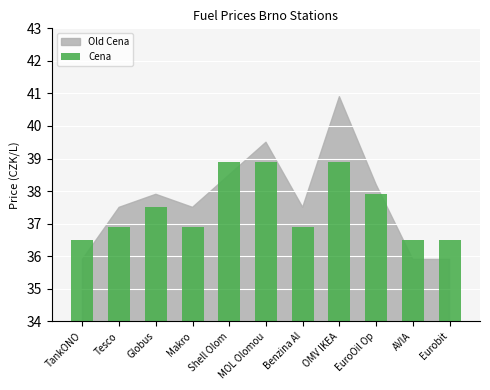

What is the change in value from Makro to Shell Olom?

+2.0